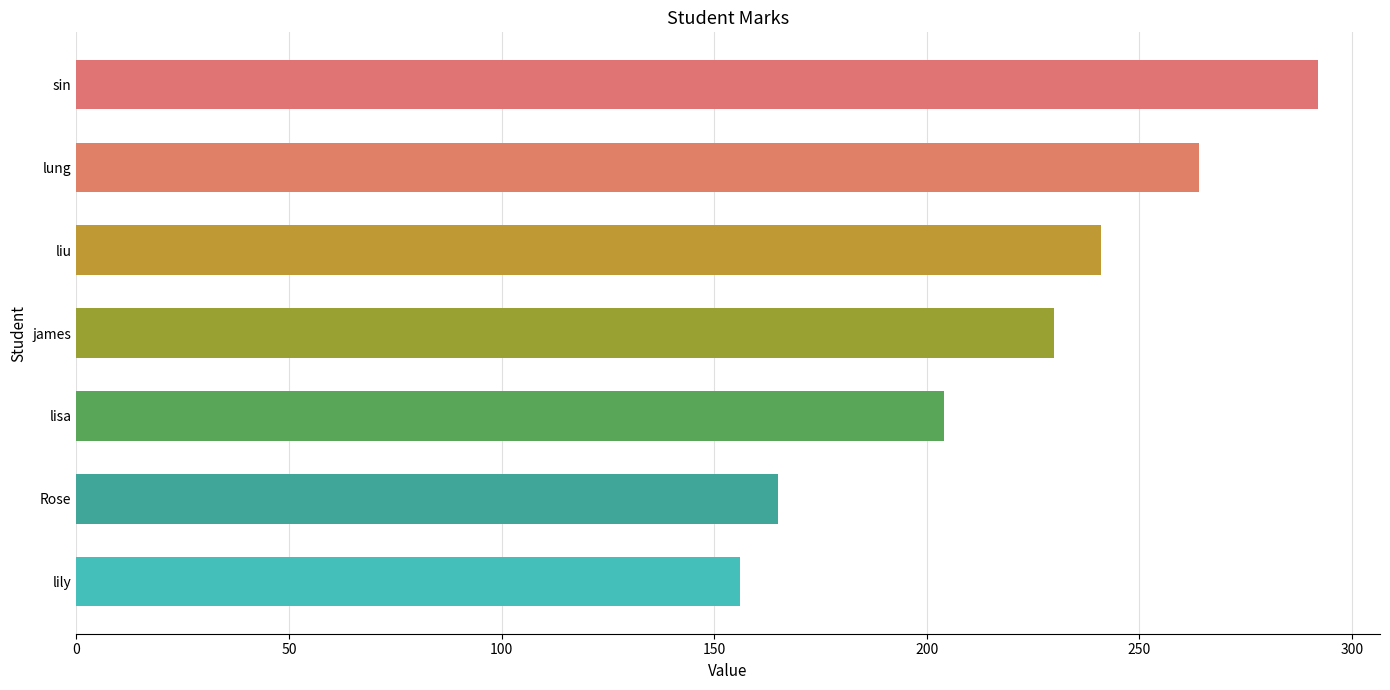

Rank the categories by value from highest to lowest.

sin, lung, liu, james, lisa, Rose, lily